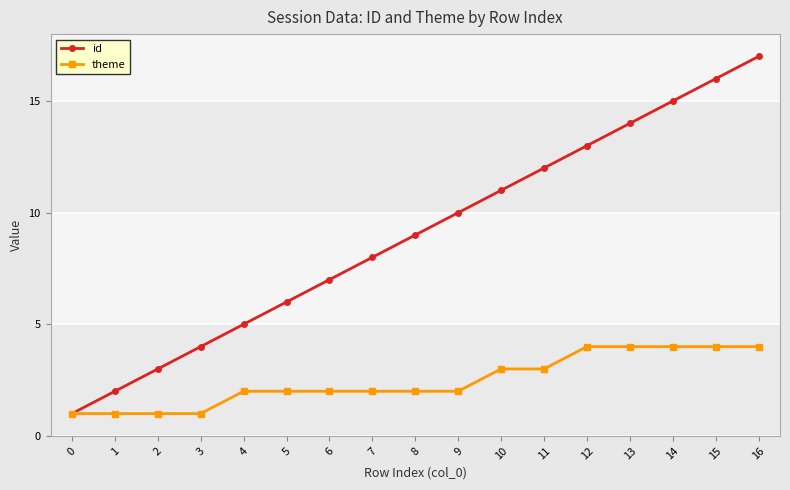

List the series in order of their overall mean, highest first.

id, theme